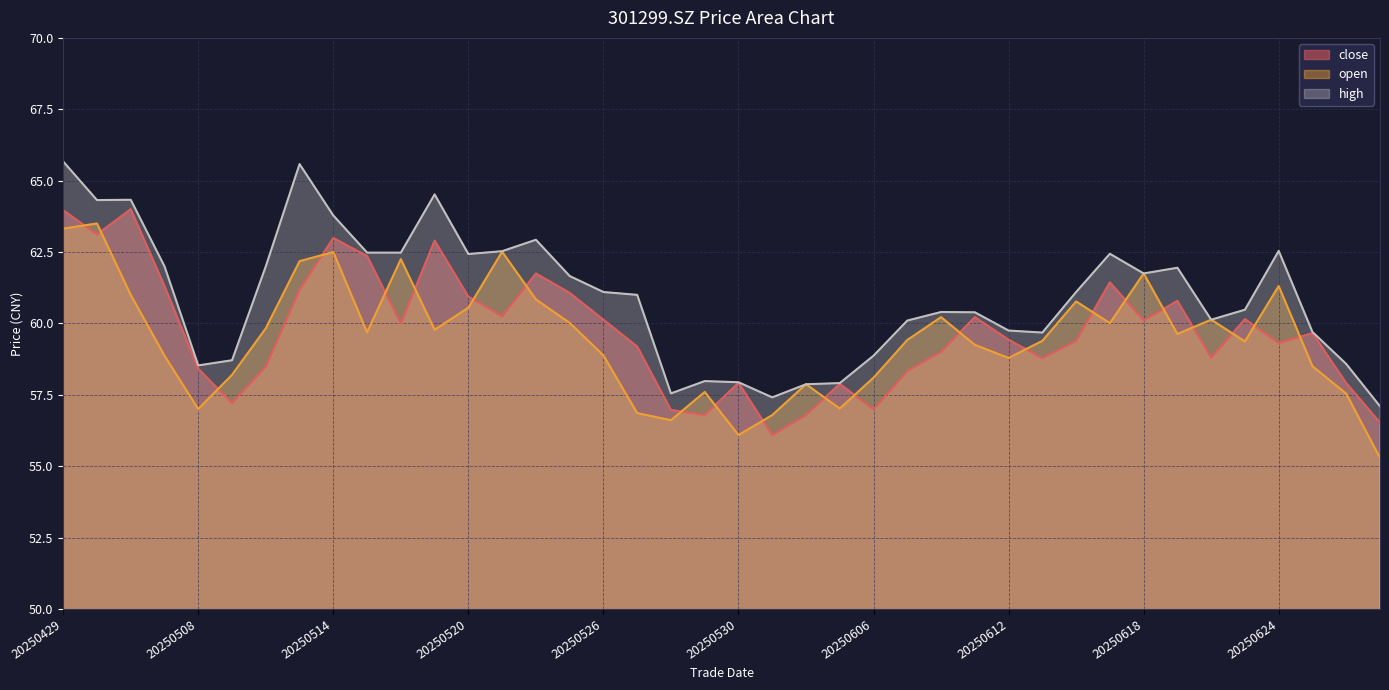

Is it true that high equals 26.1 at 20250616?

False